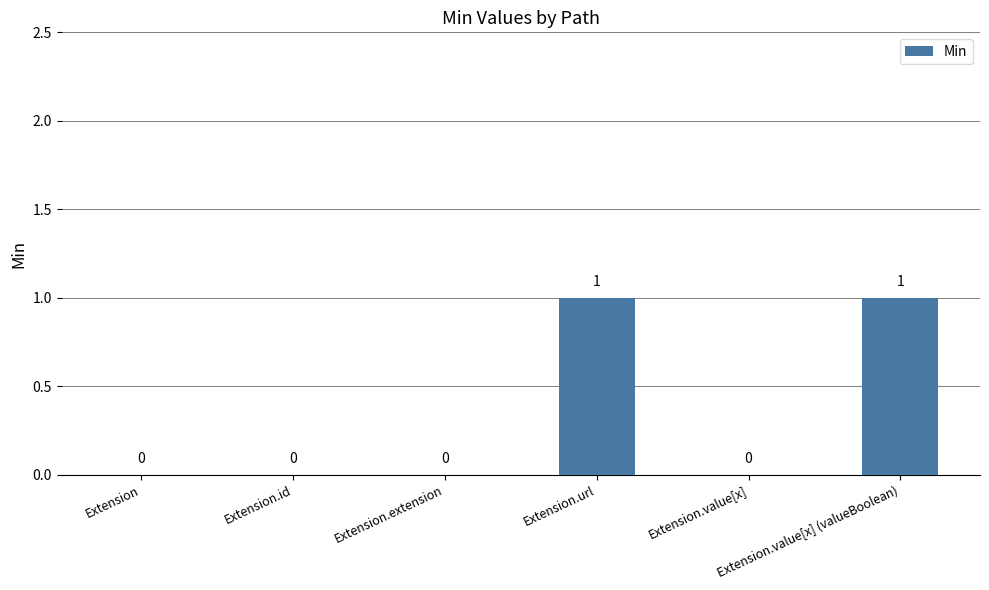

How many values are between 0 and 1?

6